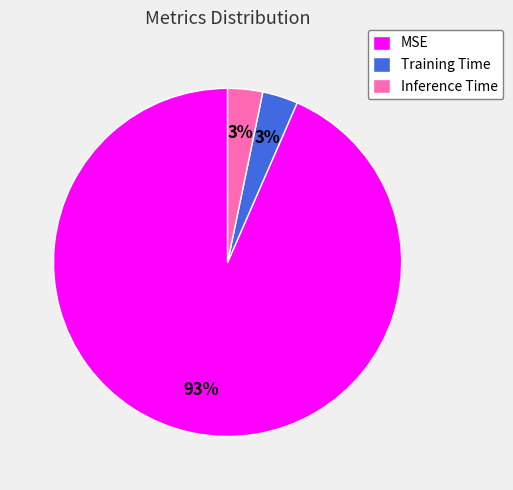

Which has a higher value, MSE or Inference Time?

MSE